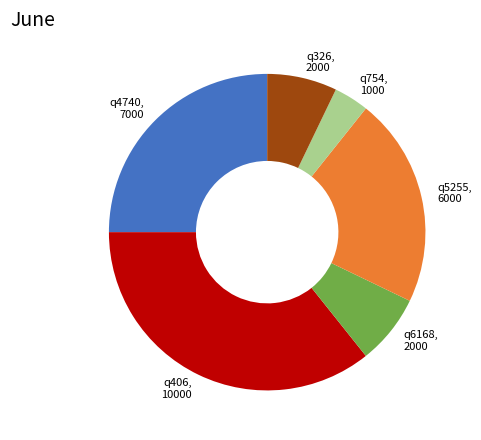

Does q6168 account for over 50% of the chart?

No